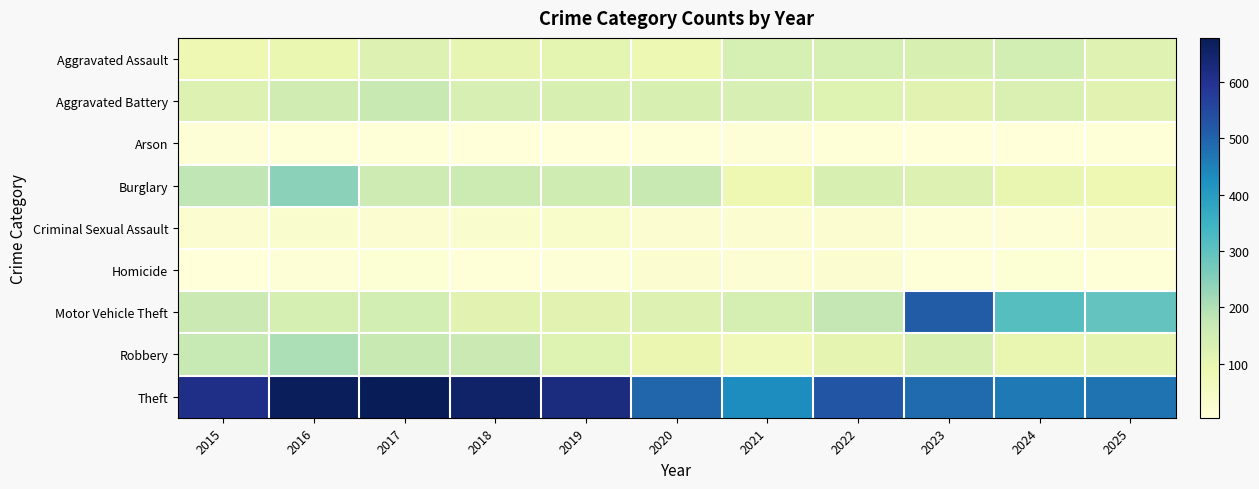

What is the total value across all series at 2020?

1152